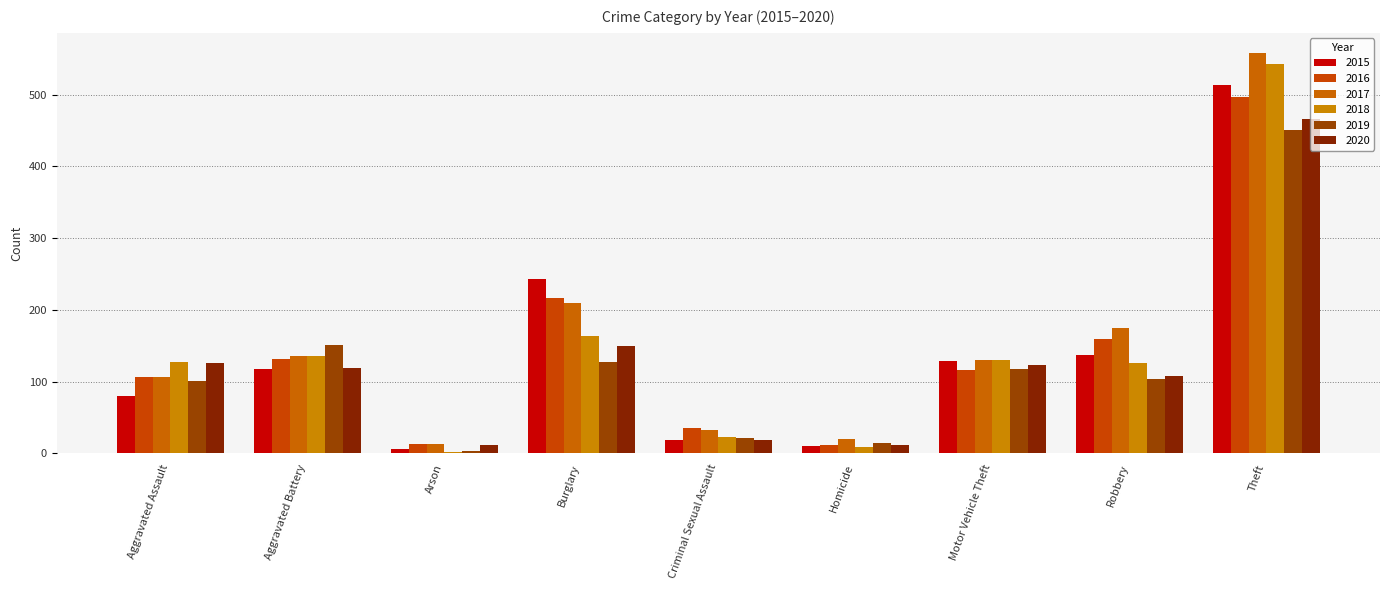

Reading right to left, what are all the values shown in this chart?

2015: Theft=513	Robbery=137	Motor Vehicle Theft=129	Homicide=10	Criminal Sexual Assault=19	Burglary=243	Arson=6	Aggravated Battery=117	Aggravated Assault=80
2016: Theft=497	Robbery=159	Motor Vehicle Theft=116	Homicide=11	Criminal Sexual Assault=35	Burglary=217	Arson=13	Aggravated Battery=131	Aggravated Assault=107
2017: Theft=558	Robbery=175	Motor Vehicle Theft=130	Homicide=20	Criminal Sexual Assault=32	Burglary=210	Arson=13	Aggravated Battery=135	Aggravated Assault=106
2018: Theft=542	Robbery=126	Motor Vehicle Theft=130	Homicide=9	Criminal Sexual Assault=23	Burglary=164	Arson=2	Aggravated Battery=135	Aggravated Assault=127
2019: Theft=451	Robbery=104	Motor Vehicle Theft=117	Homicide=15	Criminal Sexual Assault=22	Burglary=128	Arson=3	Aggravated Battery=151	Aggravated Assault=101
2020: Theft=466	Robbery=108	Motor Vehicle Theft=123	Homicide=11	Criminal Sexual Assault=18	Burglary=149	Arson=11	Aggravated Battery=119	Aggravated Assault=126